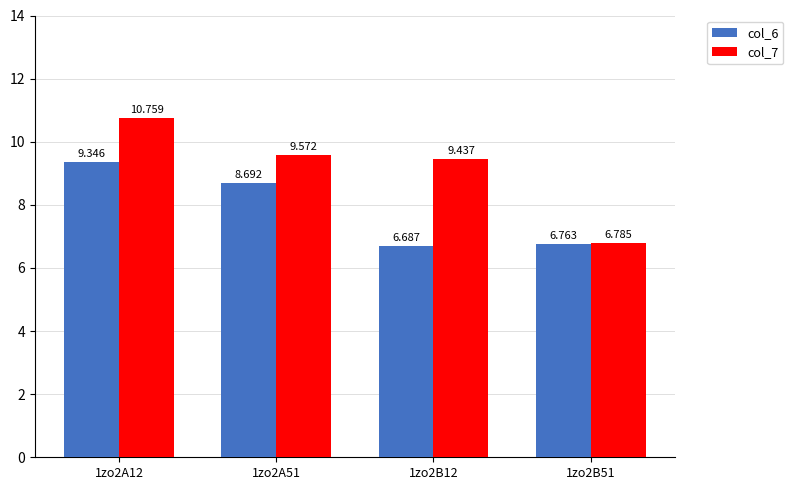

Which series has the largest total across all categories?

col_7